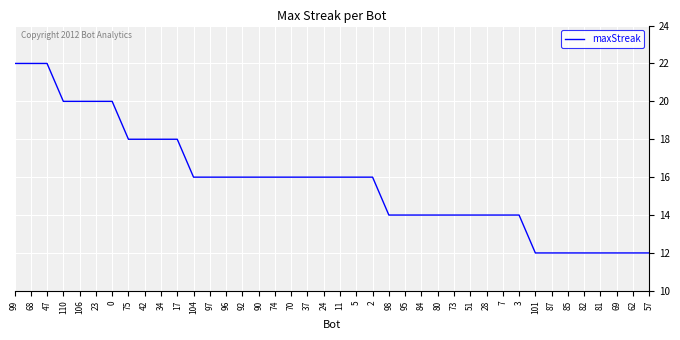

Reading right to left, list all the values displayed in this chart.

12	12	12	12	12	12	12	12	14	14	14	14	14	14	14	14	14	16	16	16	16	16	16	16	16	16	16	16	16	18	18	18	18	20	20	20	20	22	22	22